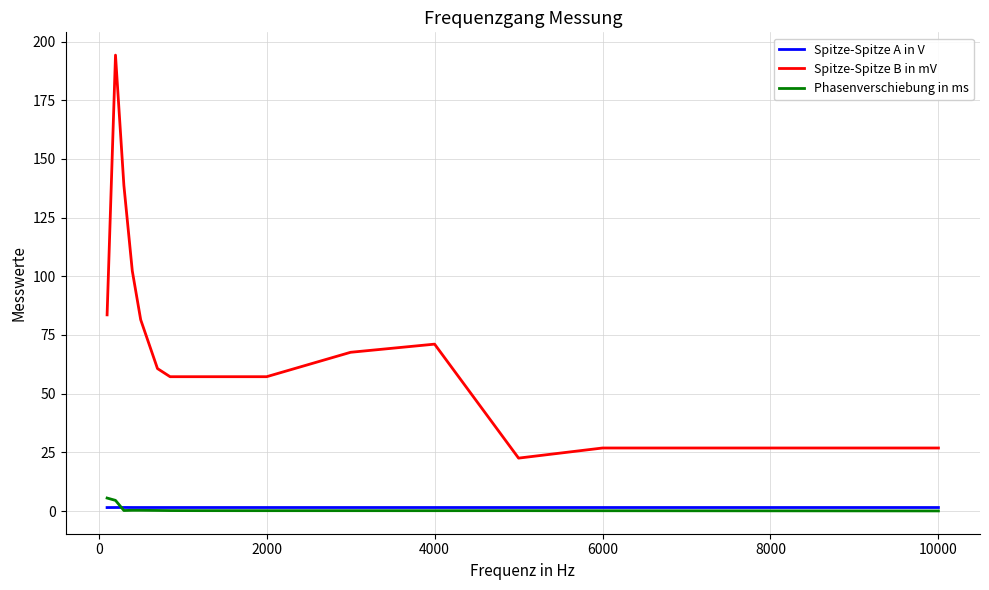

Does the chart have visible grid lines?

Yes